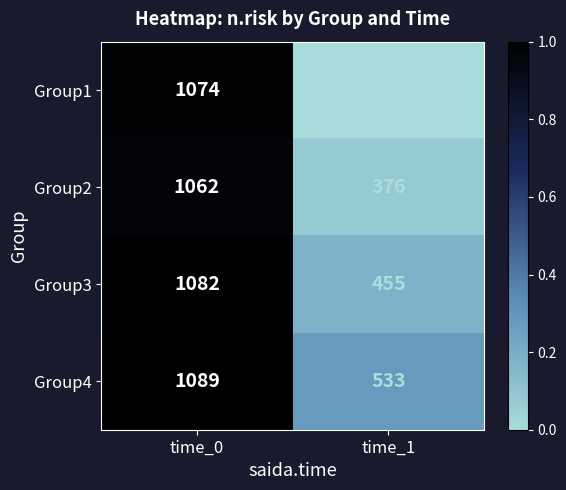

What is the smallest value displayed?

318